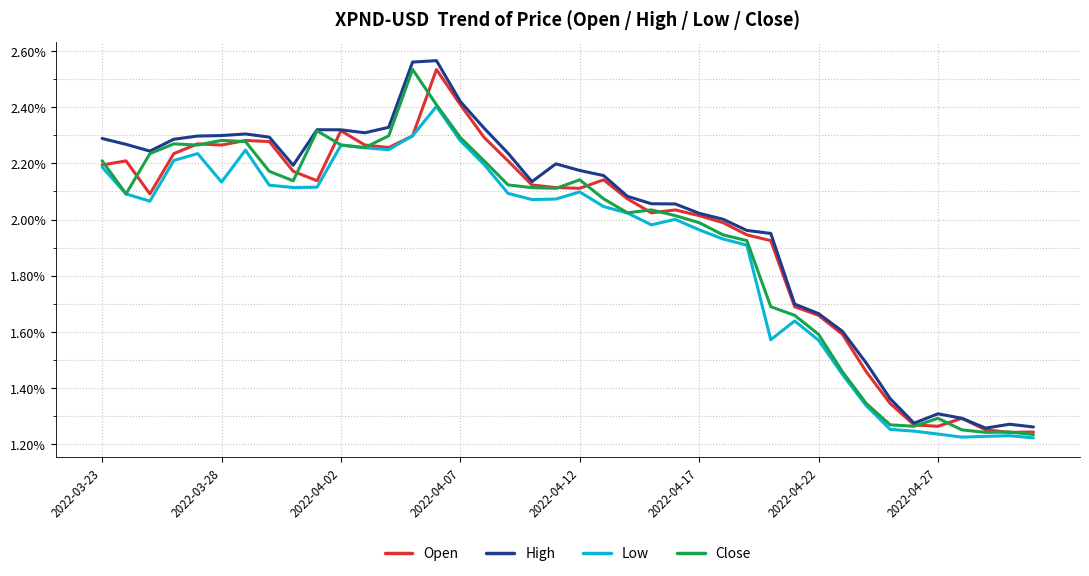

Does the chart have visible grid lines?

Yes